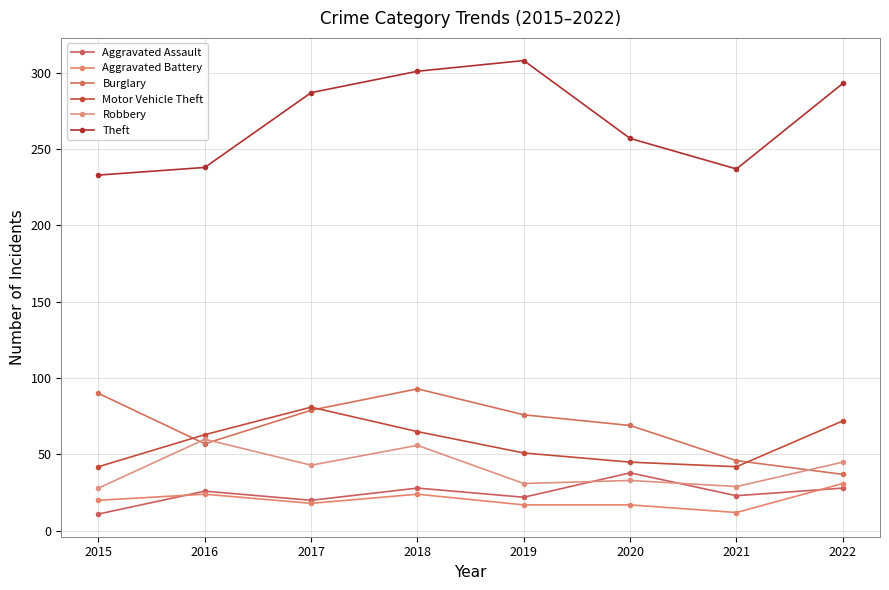

Which has a higher value, 2018 or 2016?

2018